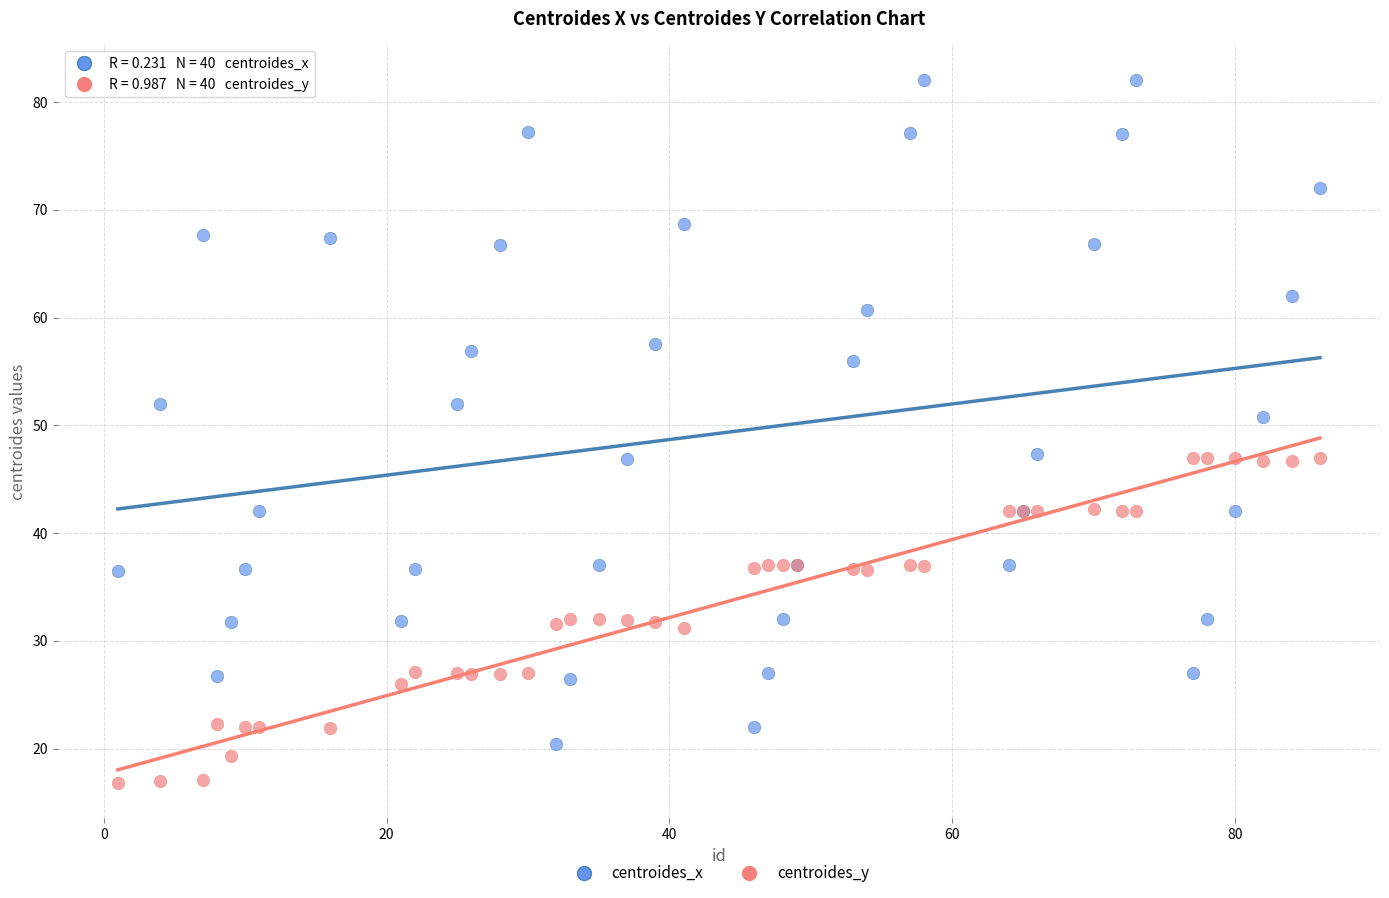

What is the X range (max minus min) for the scatter plot?

85.0